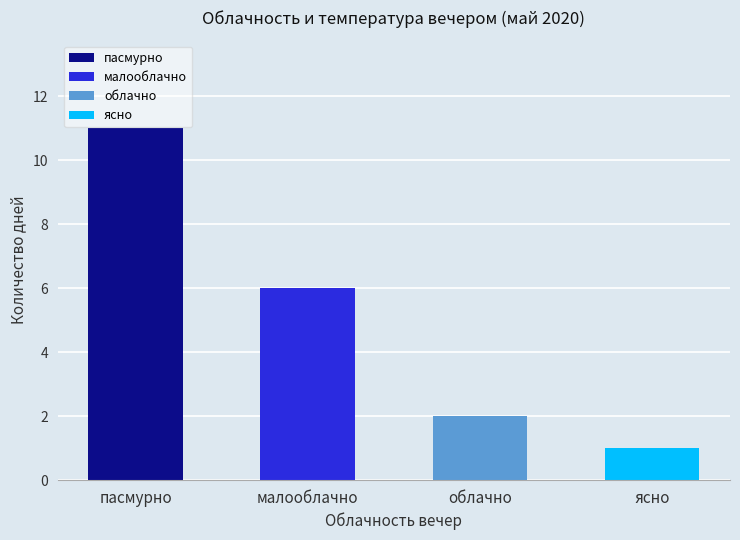

True or false: the data shows 1 at облачно.

False